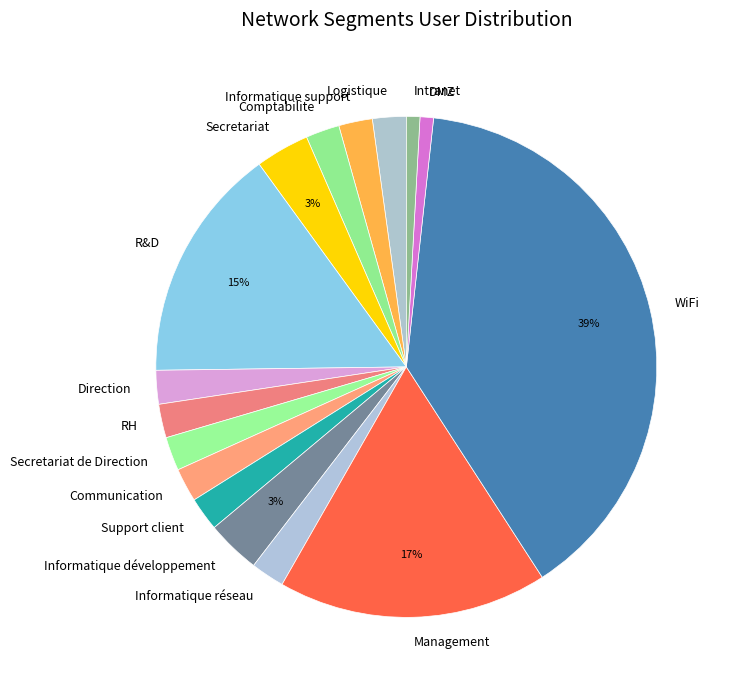

Which slice is the largest?

WiFi